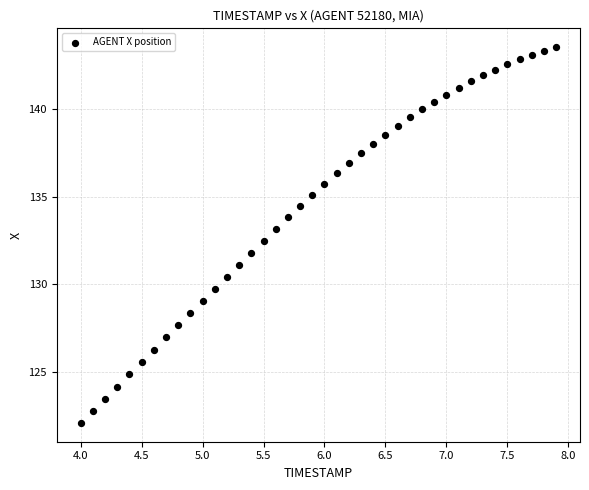

What is the range of X values (max minus min)?

3.9